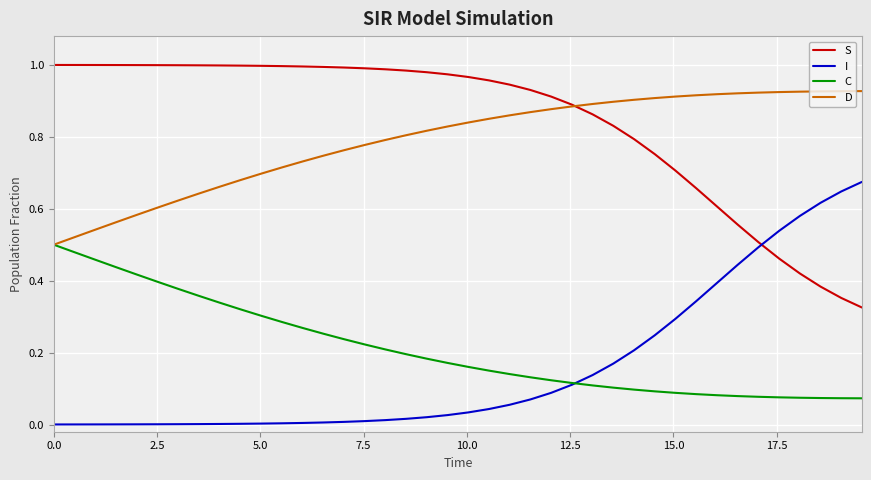

True or false: S and I cross at least once.

True